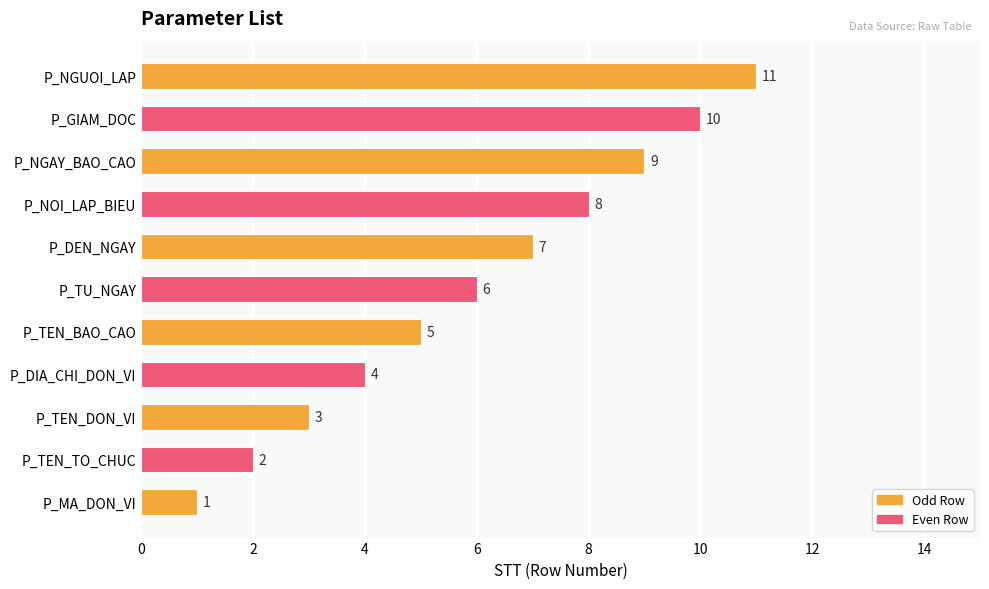

What is the sum of all values?

66